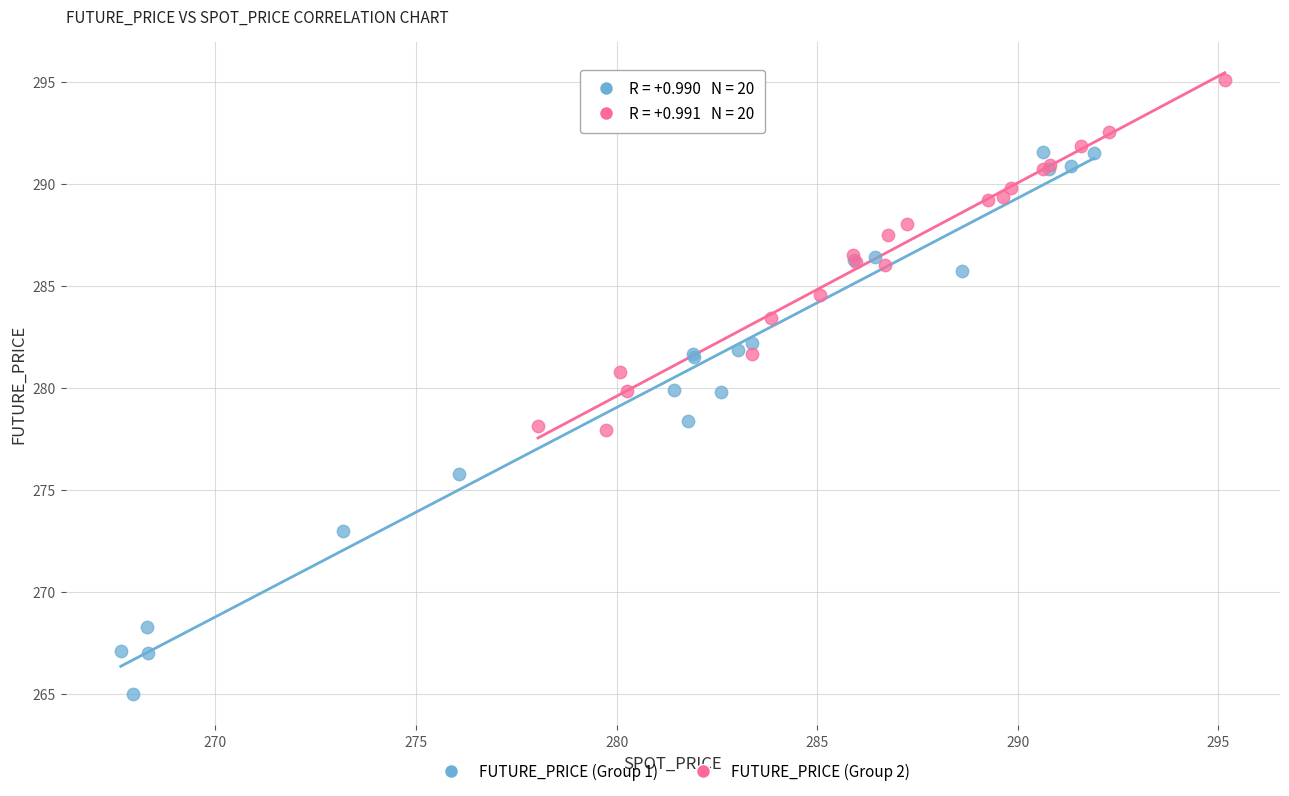

Which series reaches the minimum Y coordinate?

FUTURE_PRICE (Group 1)